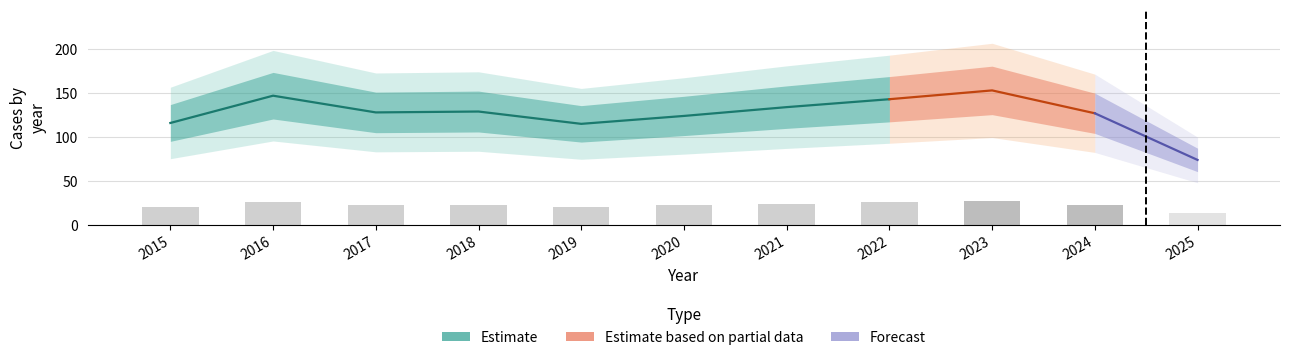

The value of Aggravated Assault at 2020 is 66. True or false?

False